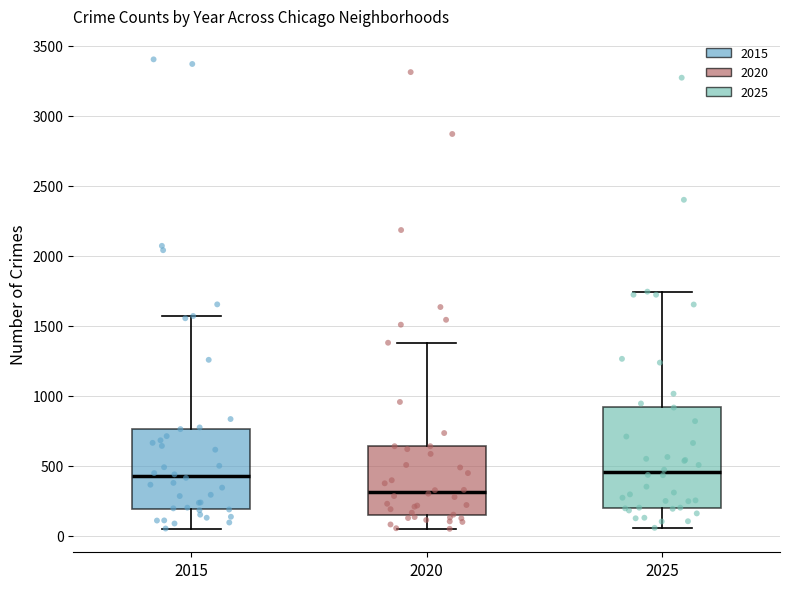

Where does the lower whisker of the box at x = 2015 end on the y-axis? The values are not printed on the chart, so give them approximately, as read against the axis.

50